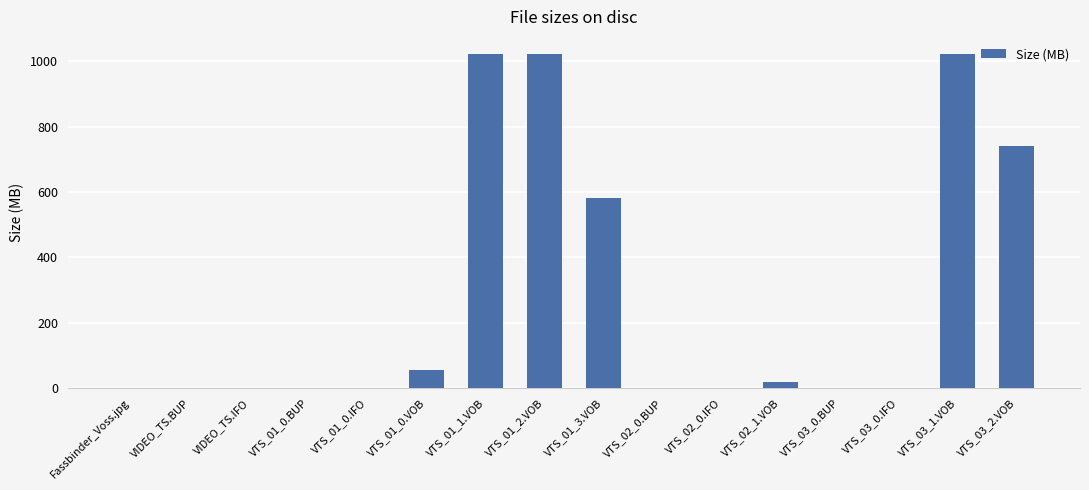

True or false: the data shows 272.5 at VTS_01_2.VOB.

False